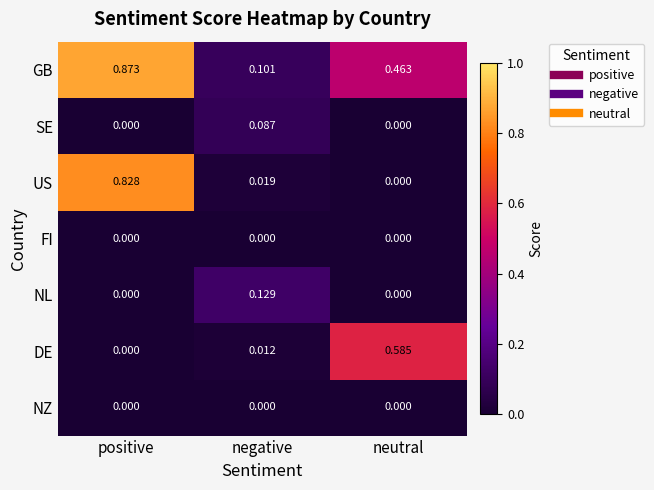

At which label is DE closest to 0?

positive